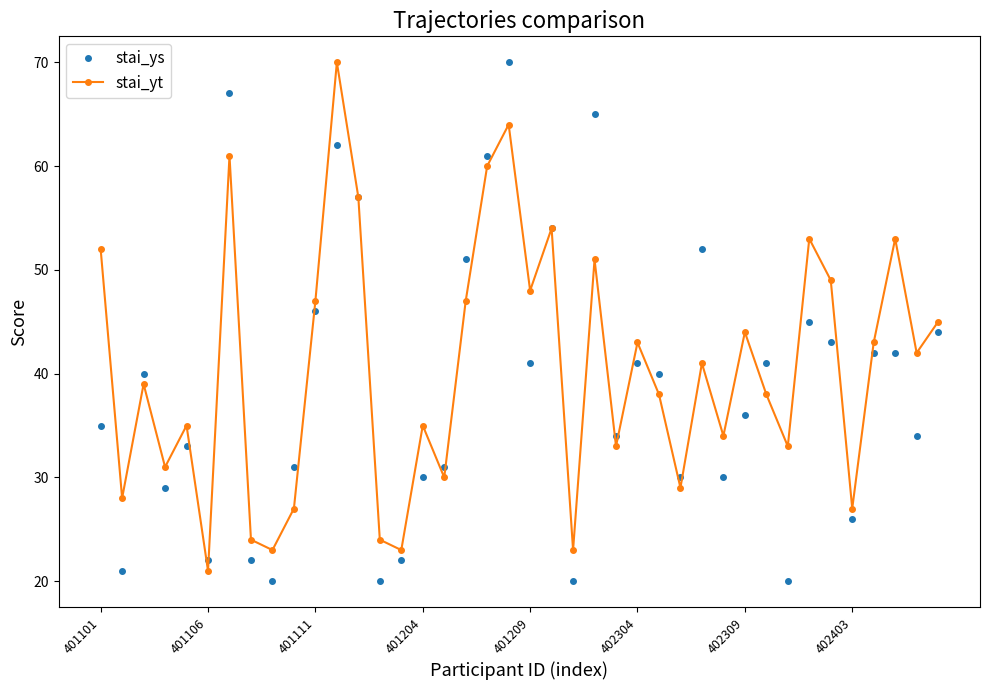

What is the value of the stai_yt point at the 14th from the left?

24